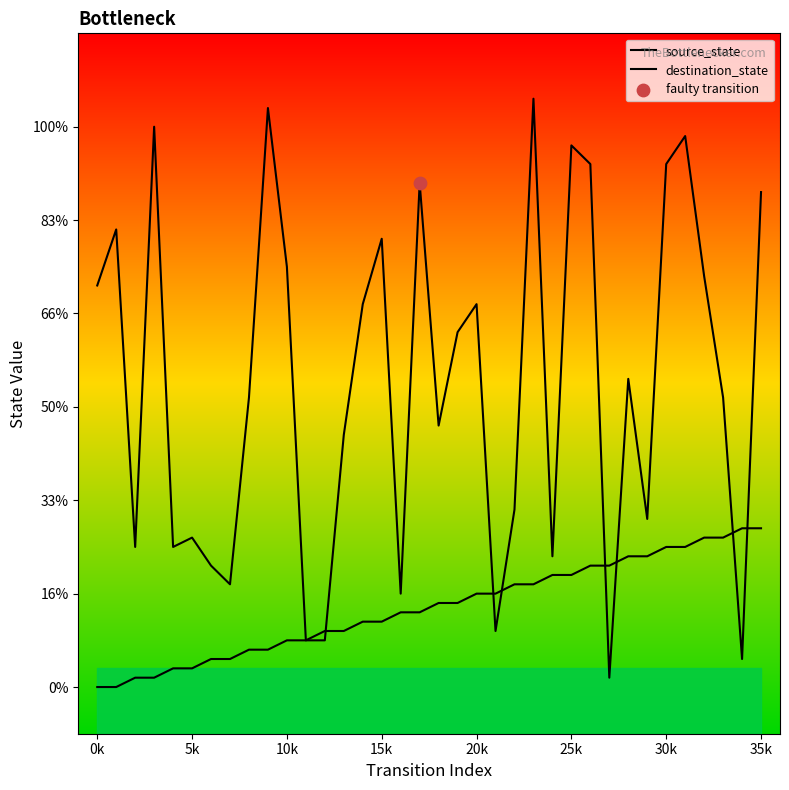

Which series has the largest Y range (max minus min)?

destination_state